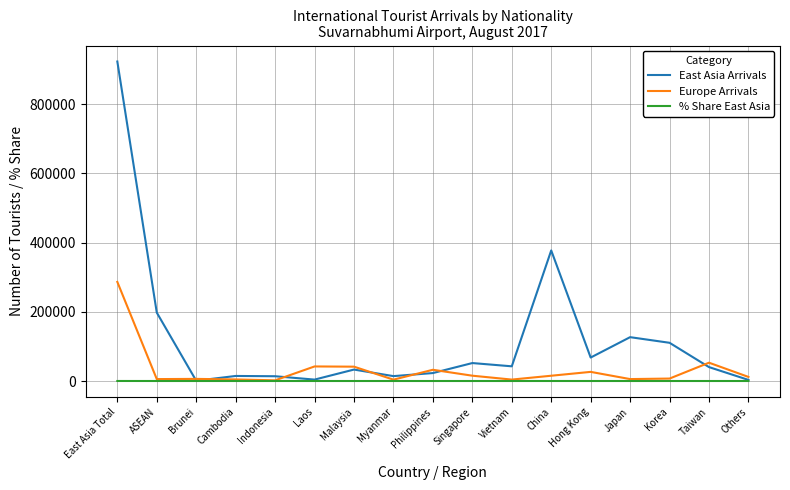

Where is East Asia Arrivals nearest to the value 461937?

China